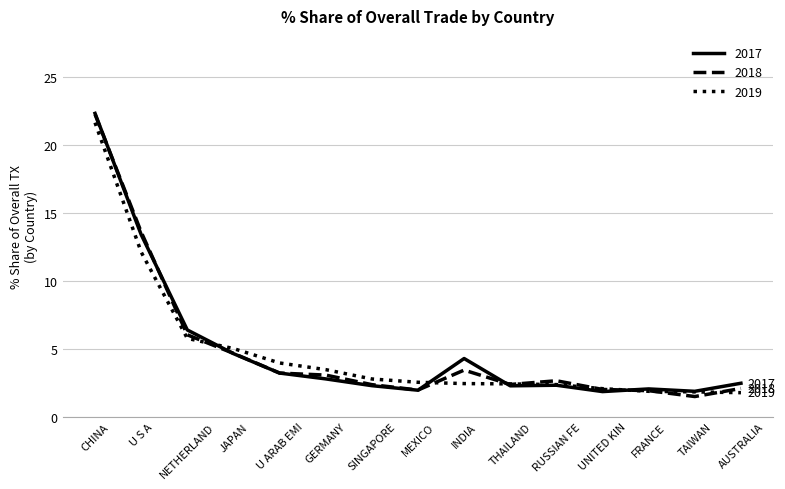

What is the maximum value shown in the chart?

22.3